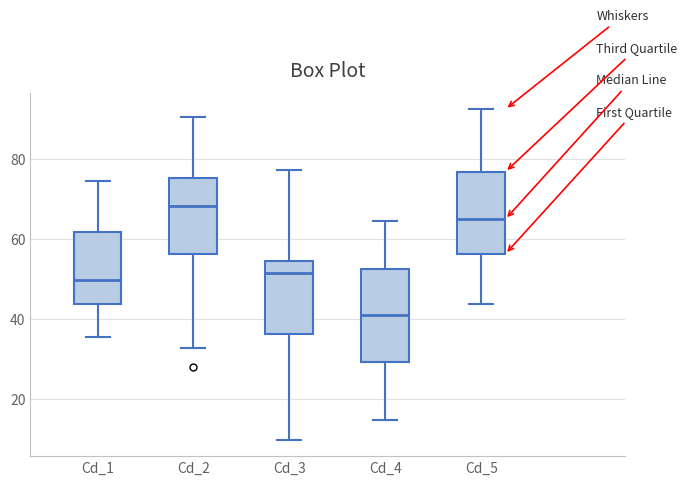

Reading left to right, read every box against the y-axis: the position of its median line, the range the box covers, and the ends of its whiskers. The values are not printed on the chart, so give them approximately, as read against the axis.

Cd_1: median 50, box 44 to 62, whiskers 36 to 74
Cd_2: median 68, box 56 to 76, whiskers 32 to 90
Cd_3: median 52, box 36 to 54, whiskers 10 to 78
Cd_4: median 42, box 30 to 52, whiskers 14 to 64
Cd_5: median 66, box 56 to 76, whiskers 44 to 92